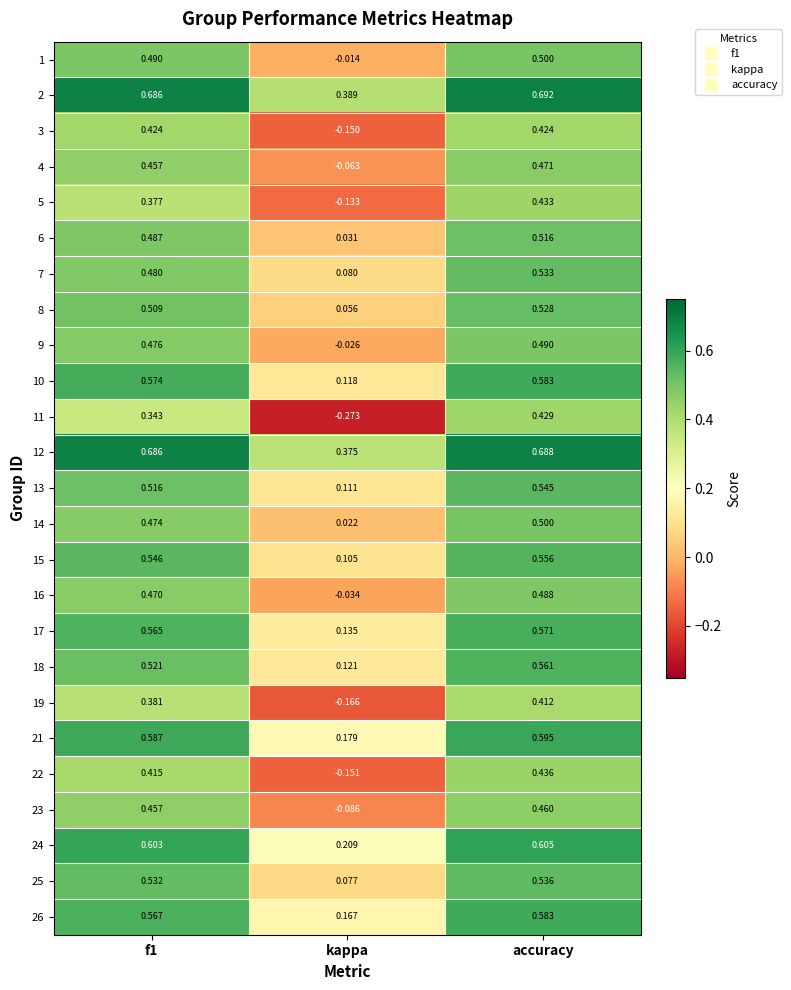

Where is 2 nearest to the value 0?

kappa